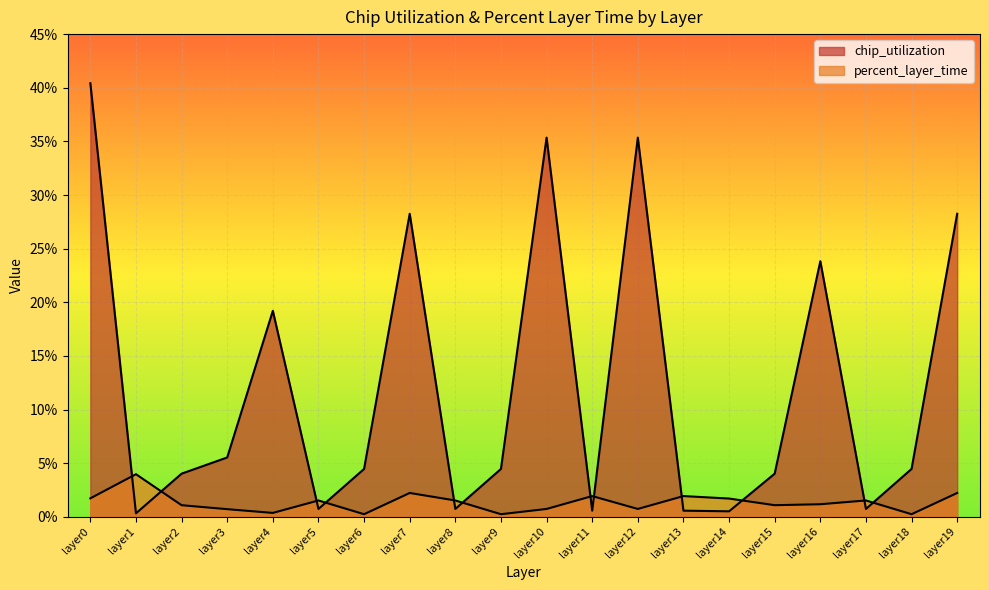

What is the value of the chip_utilization point at the 20th from the left?

28.2